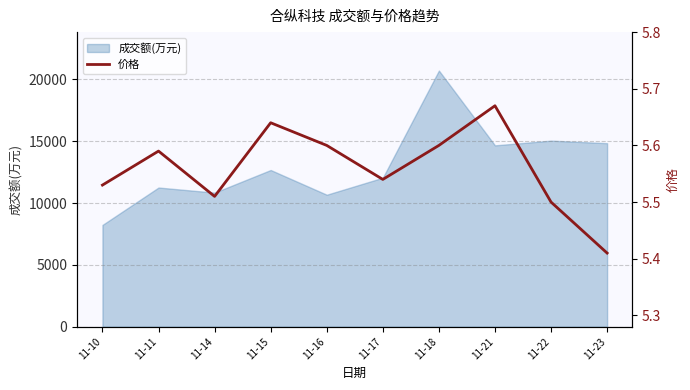

How many lines are shown in the chart?

1